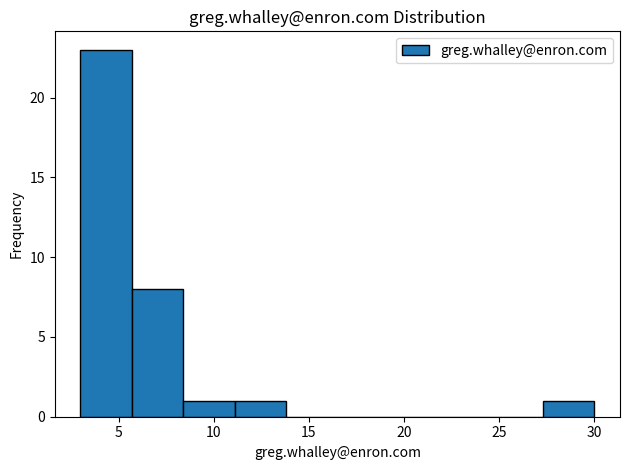

Reading left to right, transcribe this chart: for each bar, give the range it covers on the x-axis and its height. Neither the bar edges nor the heights are printed on the chart, so give them approximately, as read against the axes.

3.0 to 5.7: 23
5.7 to 8.4: 8
8.4 to 11.1: 1
11.1 to 13.8: 1
13.8 to 16.5: 0
16.5 to 19.2: 0
19.2 to 21.9: 0
21.9 to 24.6: 0
24.6 to 27.3: 0
27.3 to 30.0: 1